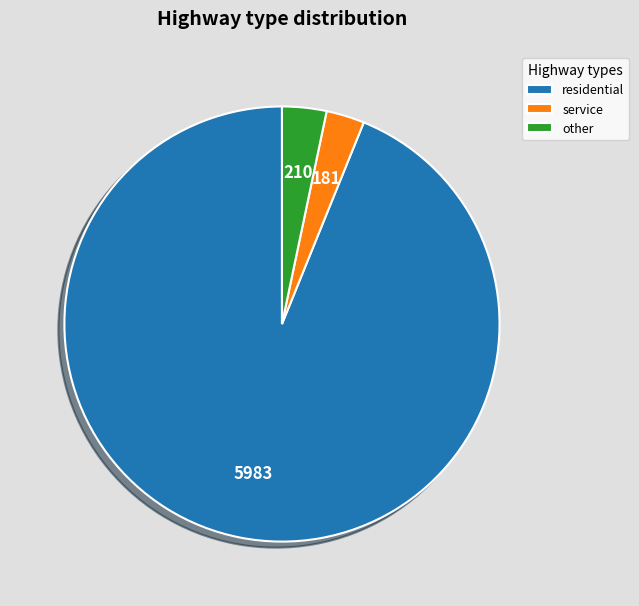

Which category has the biggest portion of the pie?

residential